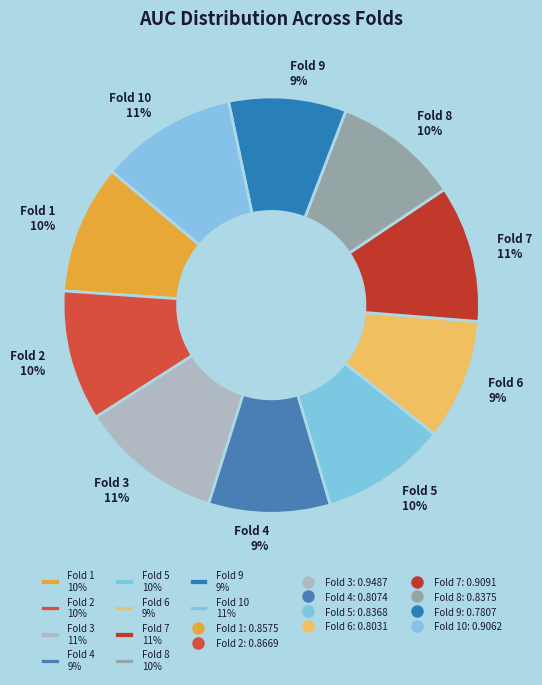

Is there any slice that represents more than half of the pie?

No